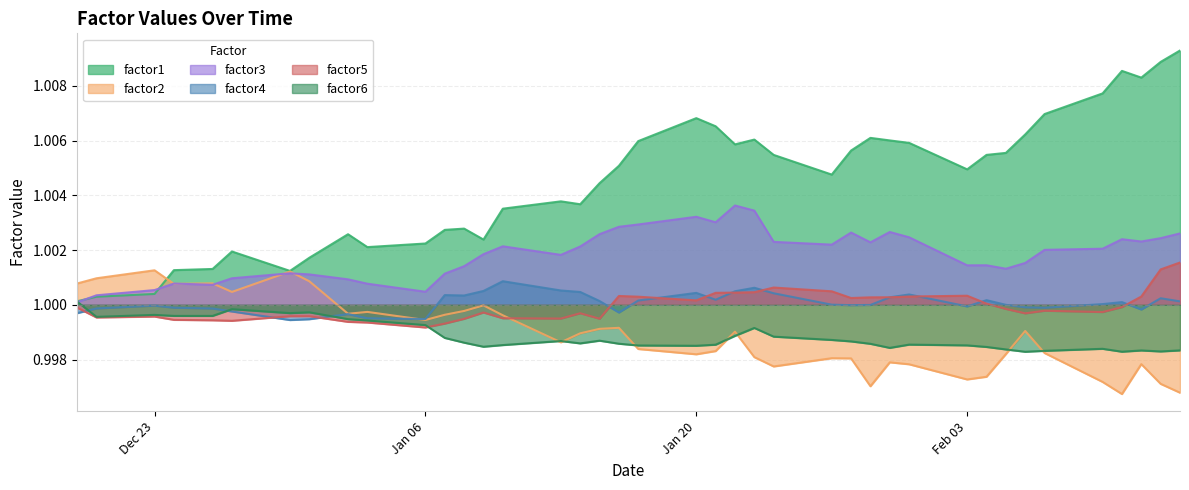

Which series has the largest total across all categories?

factor1